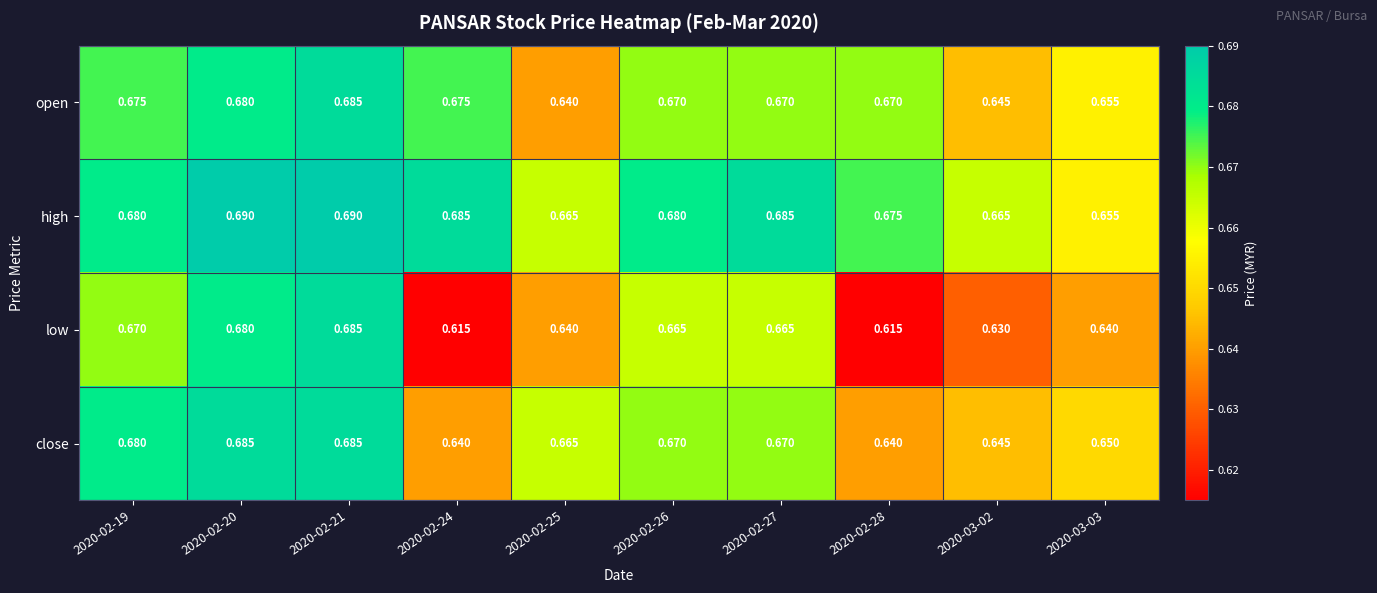

Is the value of open at 2020-02-26 greater than the value of low at 2020-03-02?

Yes